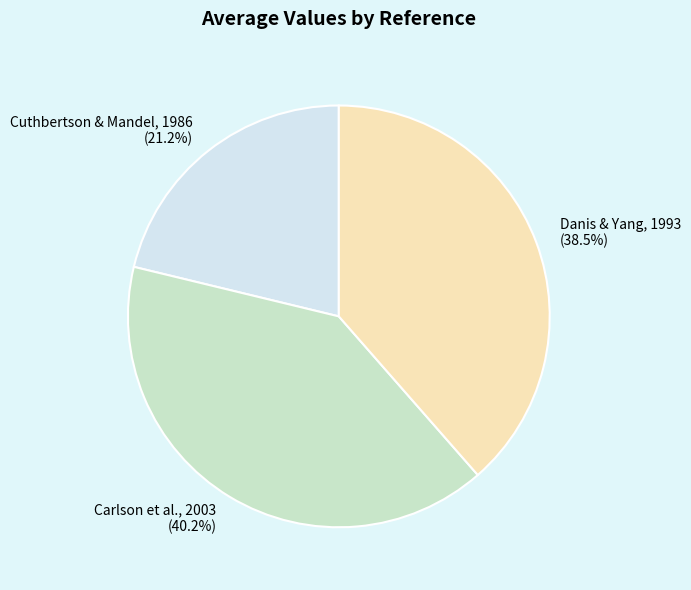

Between Carlson et al., 2003 and Cuthbertson & Mandel, 1986, which is larger?

Carlson et al., 2003